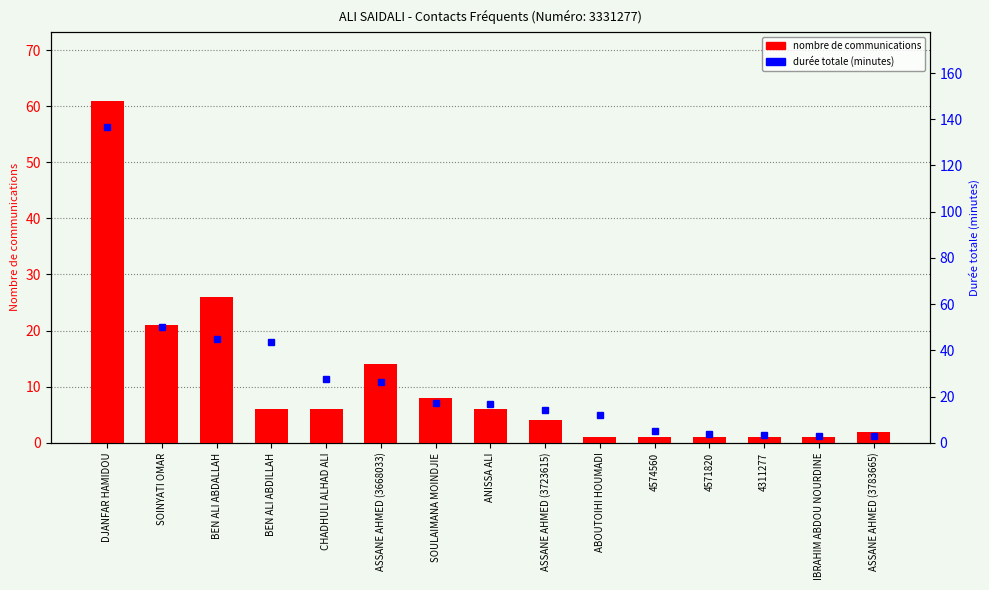

What position from the right is ASSANE AHMED (3783665)?

1